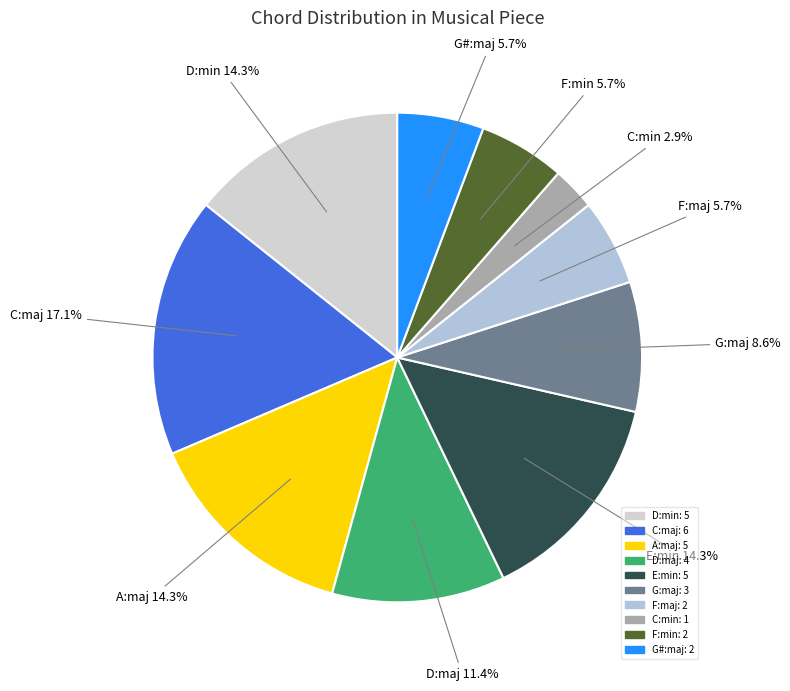

Is C:maj the majority of the pie?

No